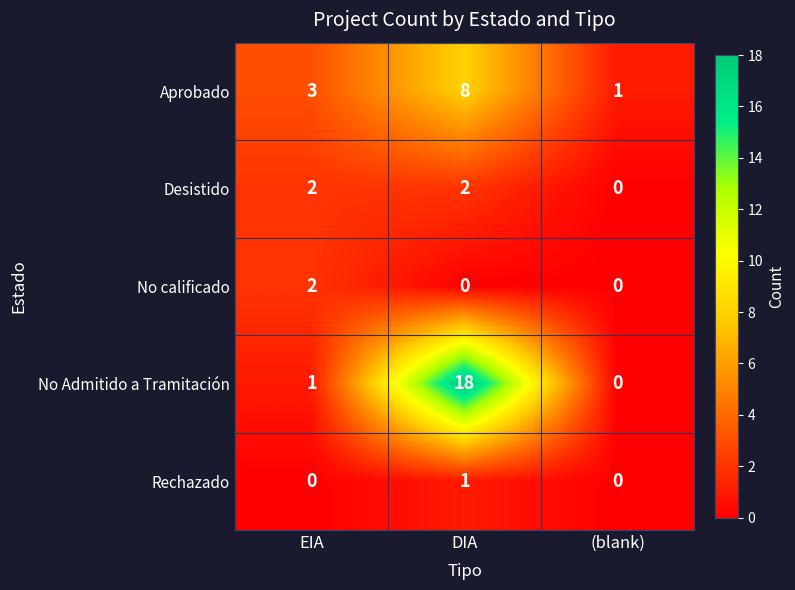

Between EIA and DIA, which series saw the biggest shift?

No Admitido a Tramitación